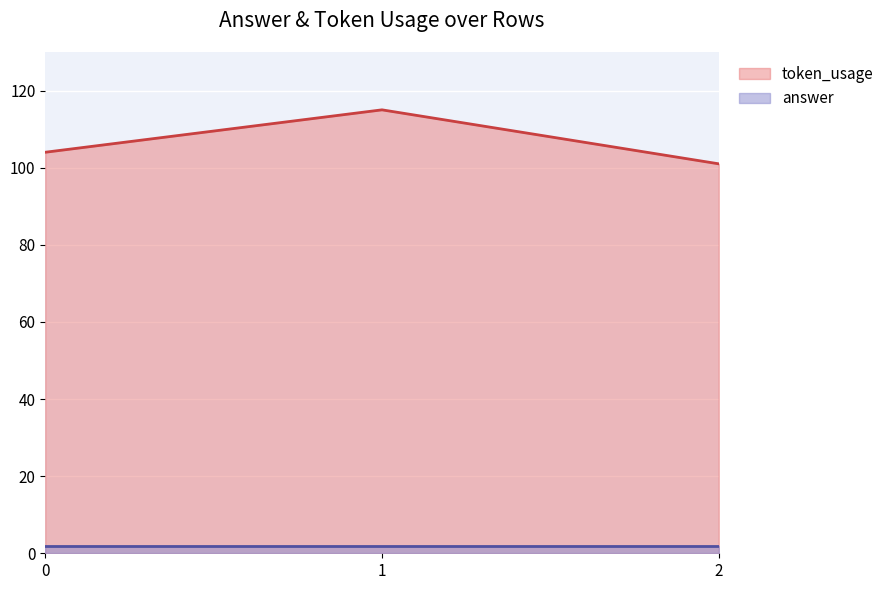

Is the value of answer at 2 greater than the value of token_usage at 2?

No